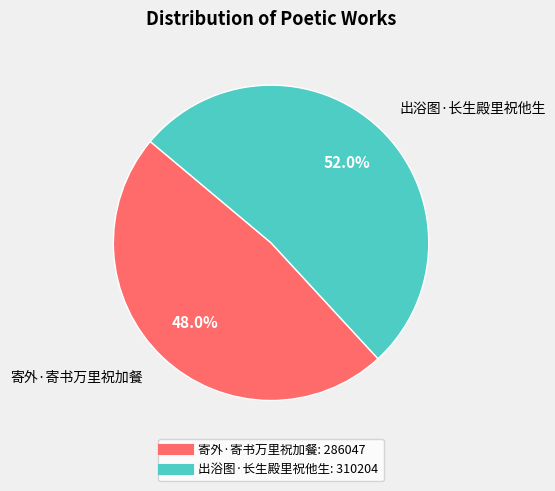

What percentage is NOT represented by 出浴图·长生殿里祝他生?

48.0%